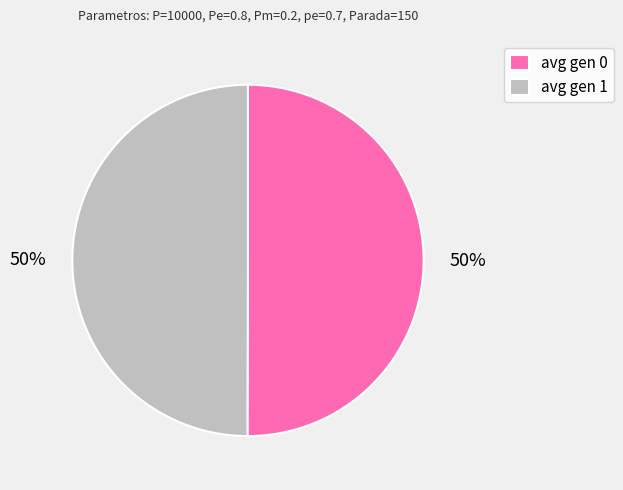

Approximately how many times larger is the value at avg gen 0 compared to avg gen 1?

1.0